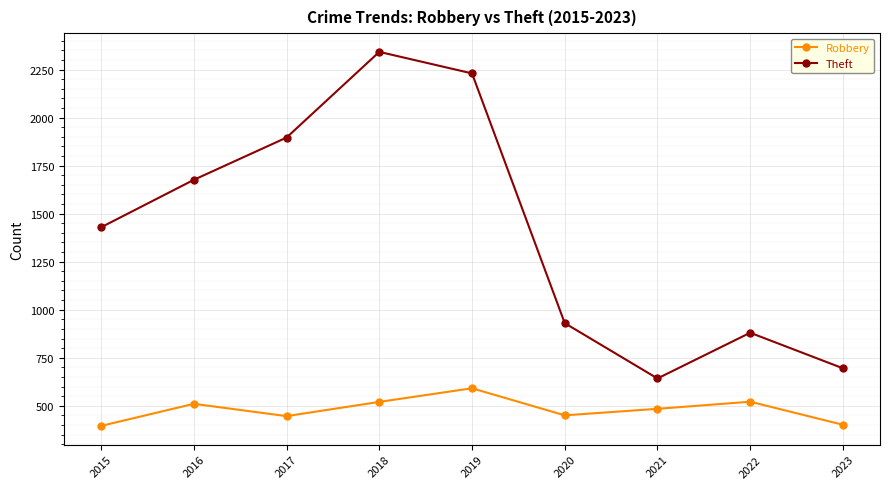

Where is the first local minimum for Theft?

2021